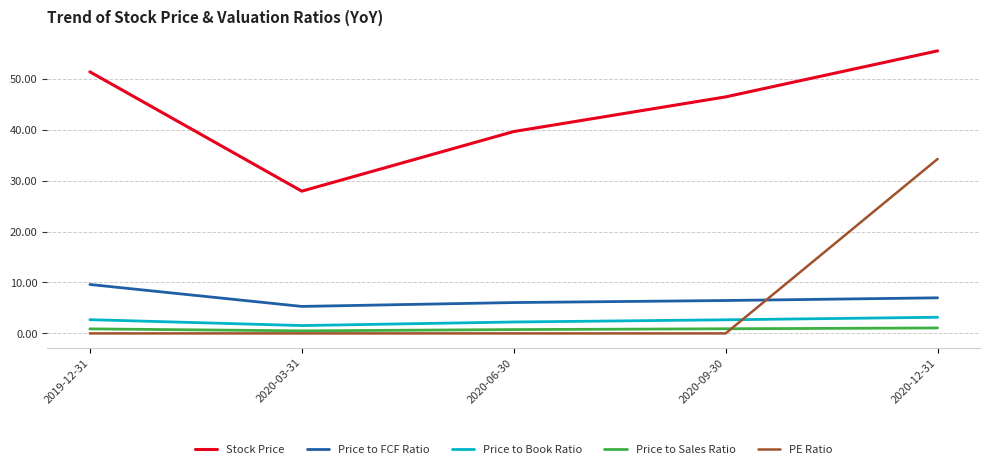

True or false: Stock Price and Price to FCF Ratio cross at least once.

False